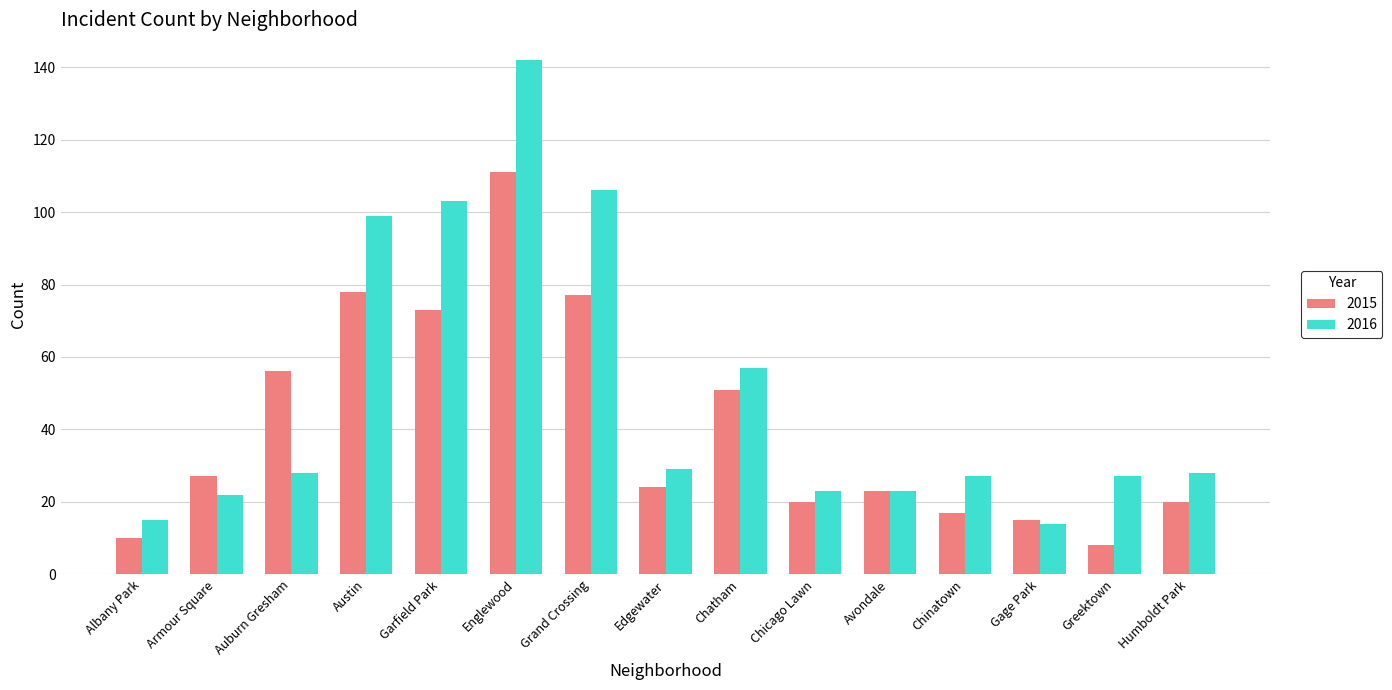

Reading left to right, what are all the values shown in this chart?

2015: 10	27	56	78	73	111	77	24	51	20	23	17	15	8	20
2016: 15	22	28	99	103	142	106	29	57	23	23	27	14	27	28